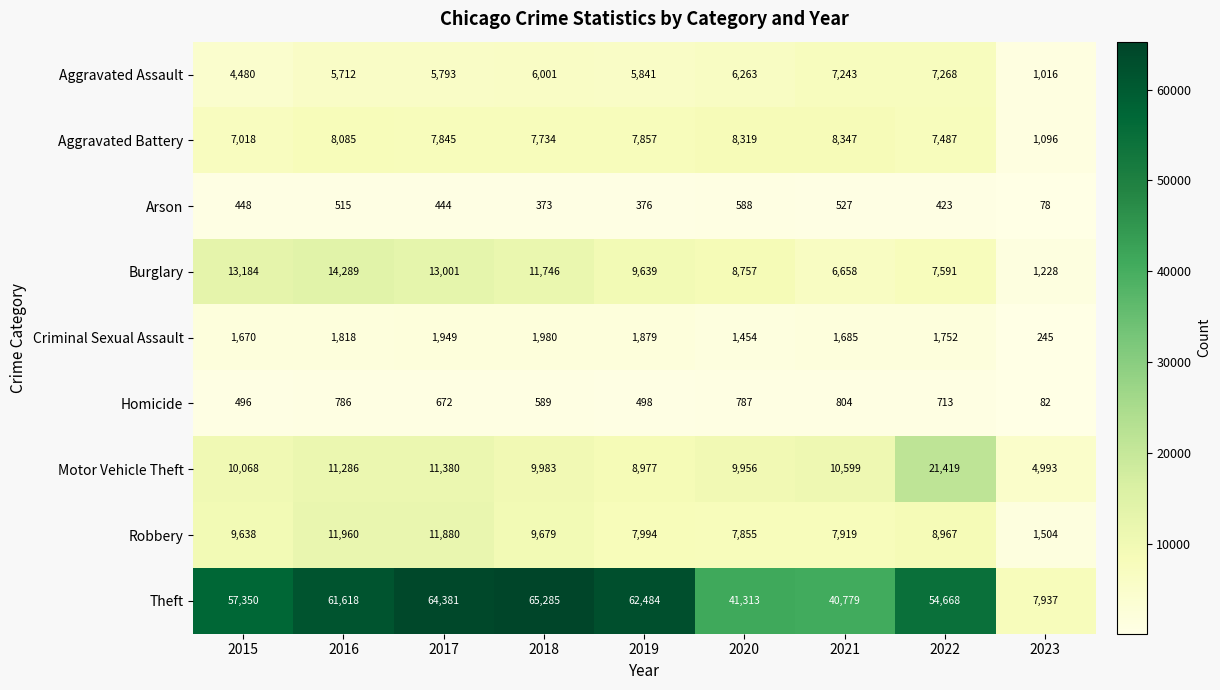

What is the total value across all series at 2021?

84561